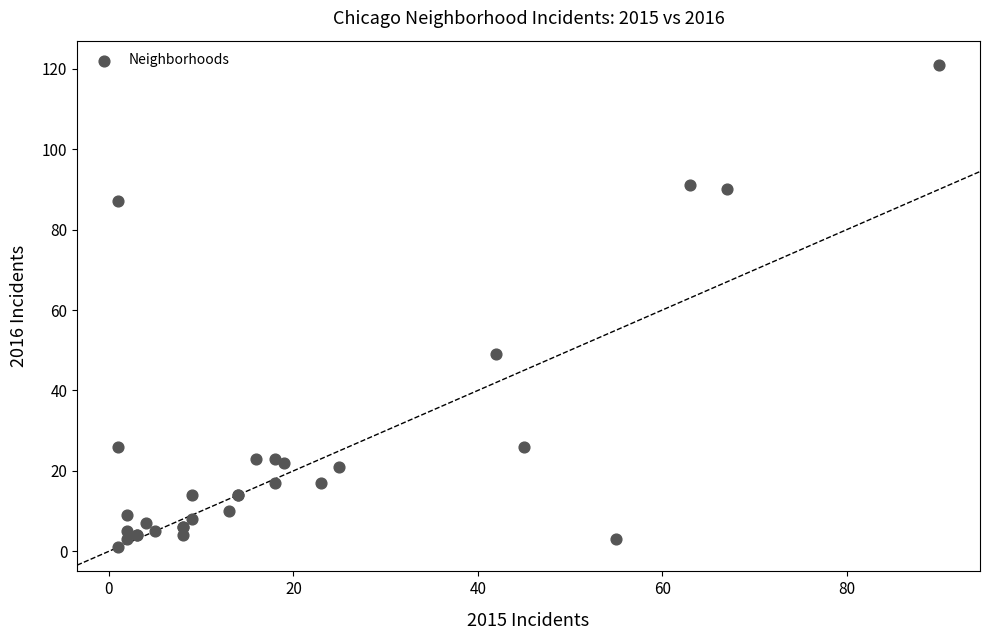

What Y value in the scatter plot is closest to 61?

49